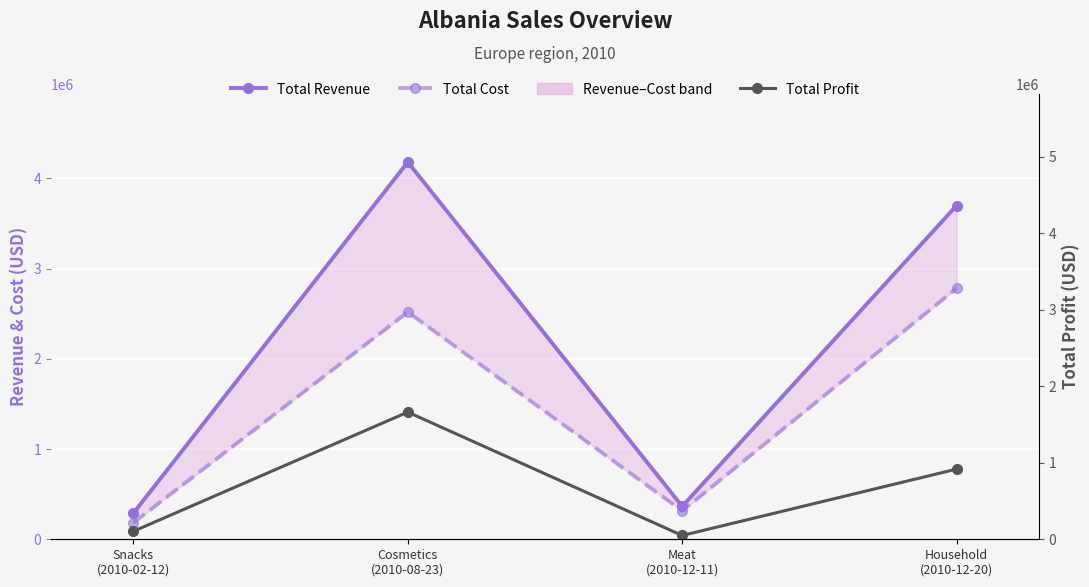

The Total Cost series shows 2781056.4 at Household
(2010-12-20). True or false?

True